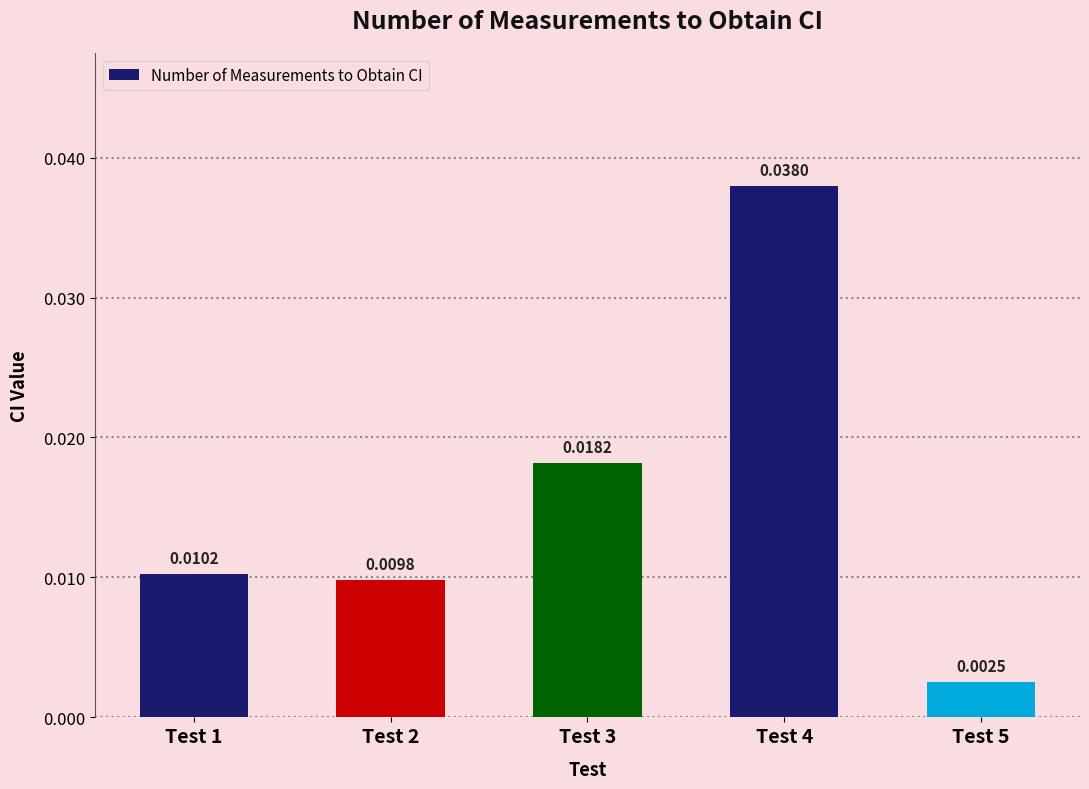

How many distinct data groups are displayed?

1